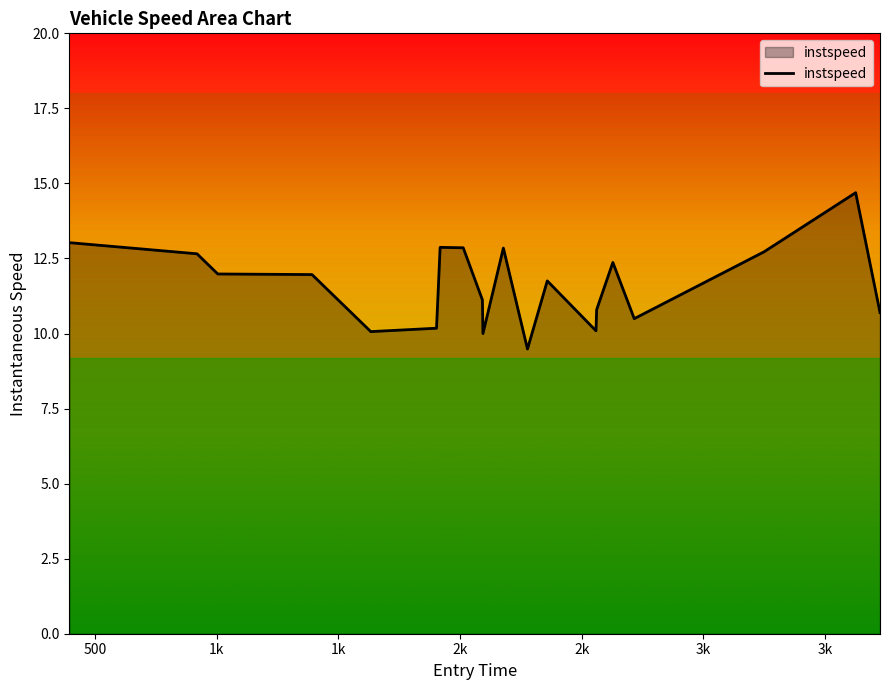

What is the maximum value shown in the chart?

14.7